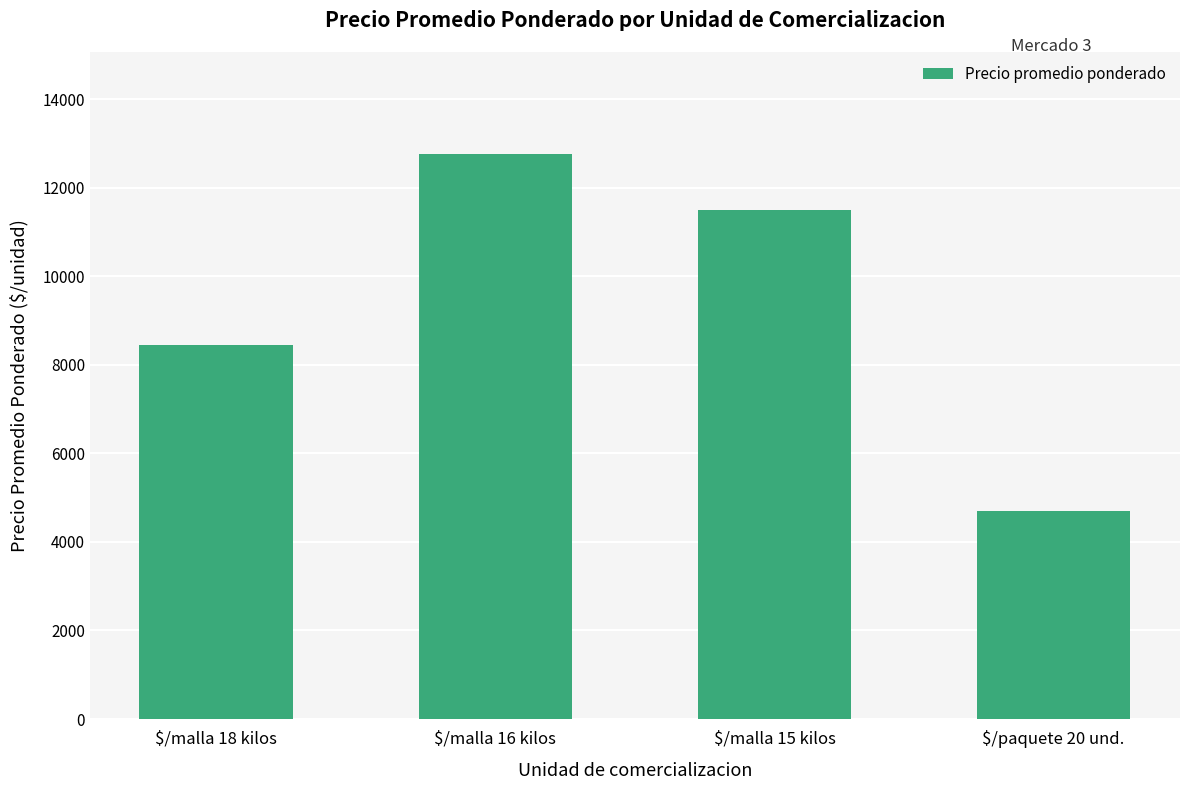

List the labels in order of value, smallest first.

$/paquete 20 und., $/malla 18 kilos, $/malla 15 kilos, $/malla 16 kilos